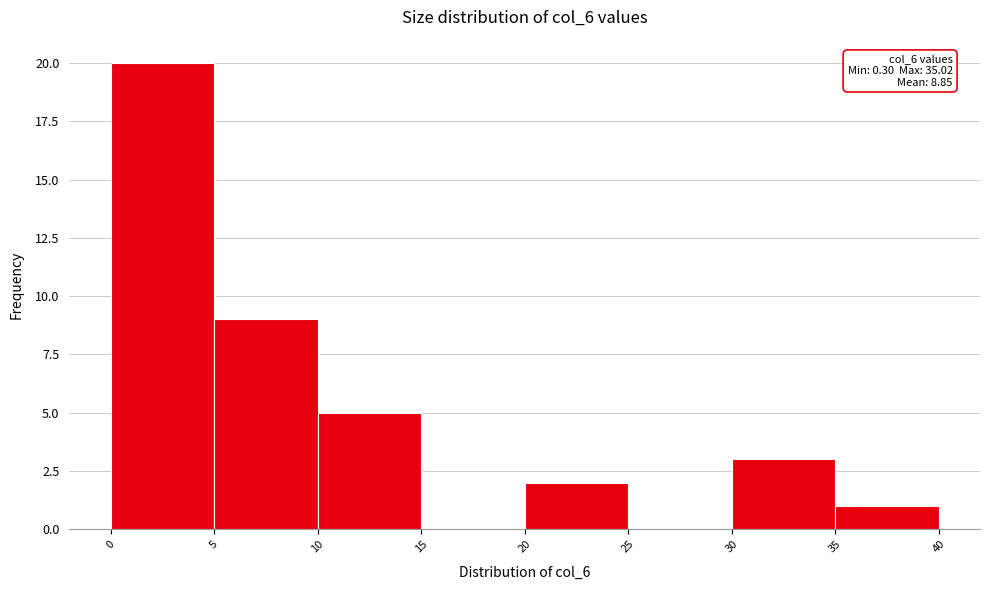

Which range on the x-axis has the tallest bar?

0 to 5